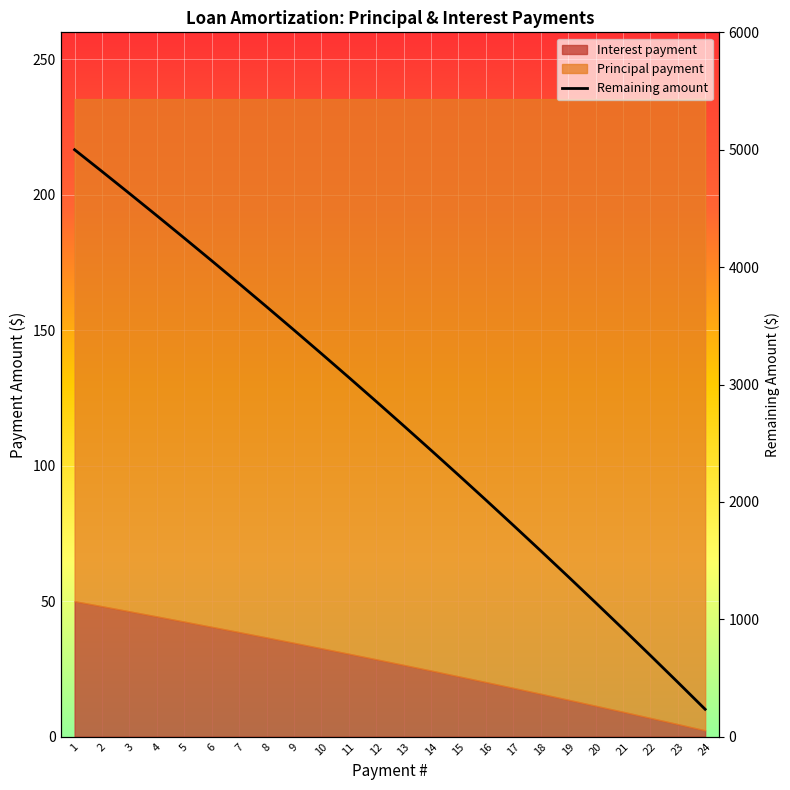

Reading right to left, what are all the values shown in this chart?

24=233.2	23=463.9	22=692.4	21=918.5	20=1142.5	19=1364.2	18=1583.7	17=1801.1	16=2016.3	15=2229.3	14=2440.3	13=2649.2	12=2856.0	11=3060.7	10=3263.4	9=3464.2	8=3662.9	7=3859.7	6=4054.5	5=4247.4	4=4438.3	3=4627.4	2=4814.6	1=5000.0